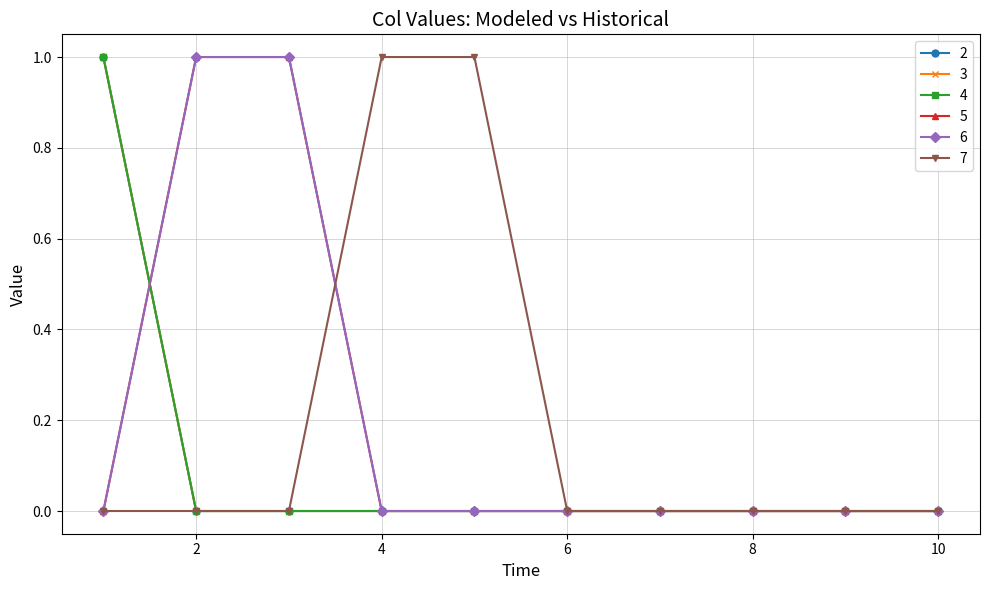

Rank the categories by 6 value from lowest to highest.

1, 4, 5, 6, 7, 8, 9, 10, 2, 3